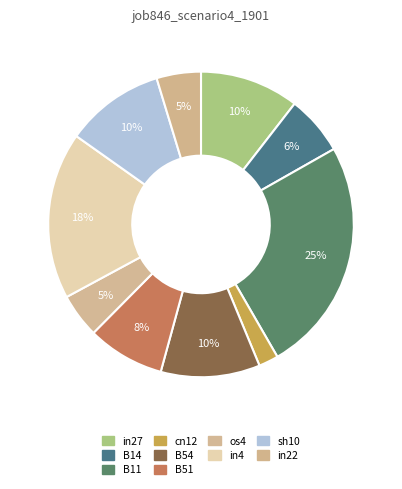

How many slices are in this pie chart?

10